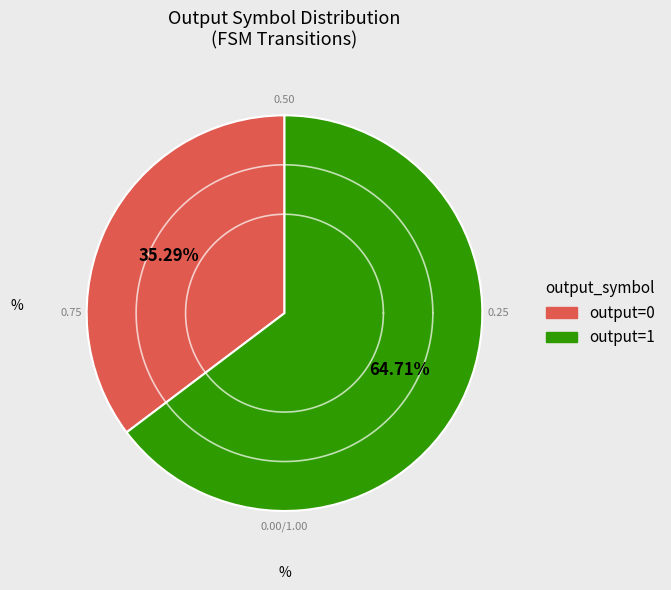

Does 16 represent more than half of the total?

No